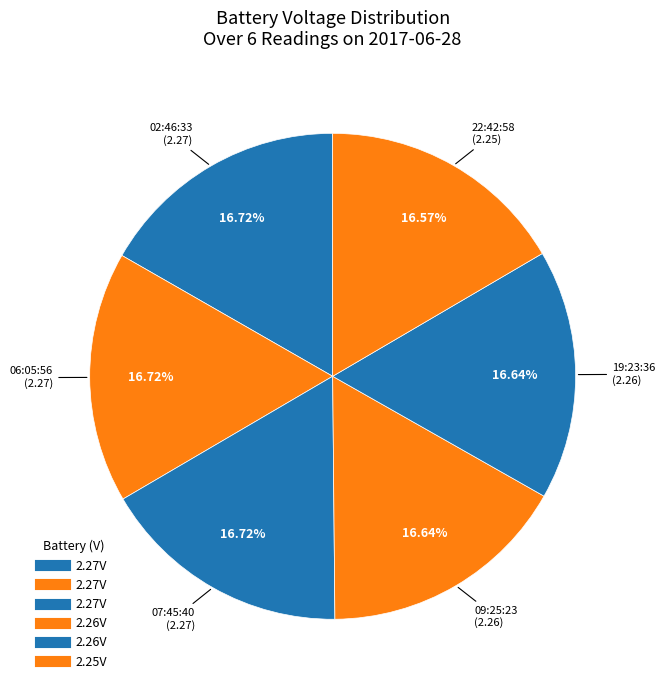

How many slices are in this pie chart?

6